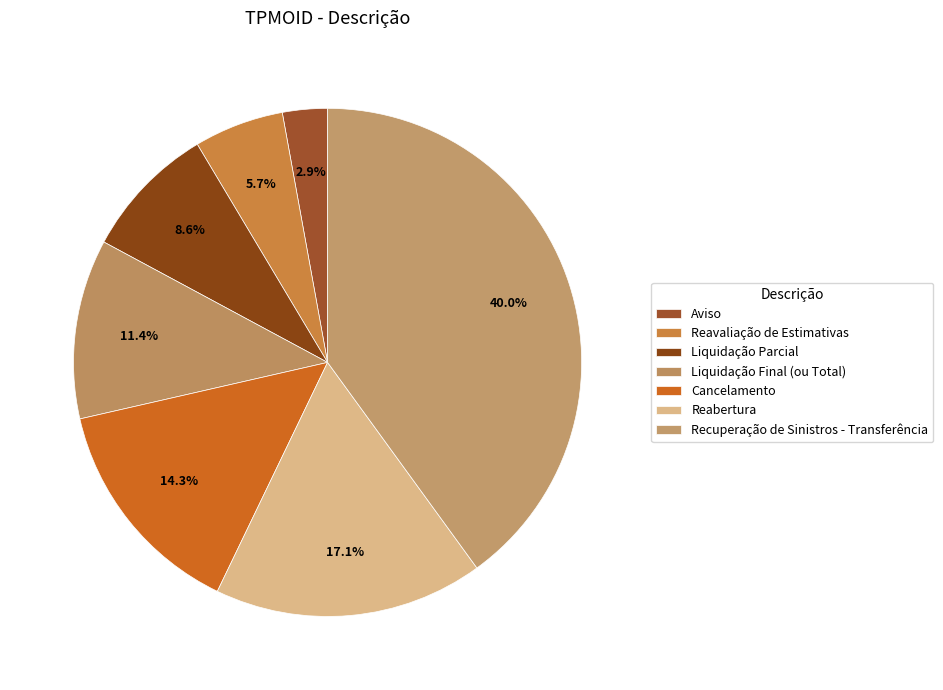

To the nearest percent, what is the average slice percentage?

14%